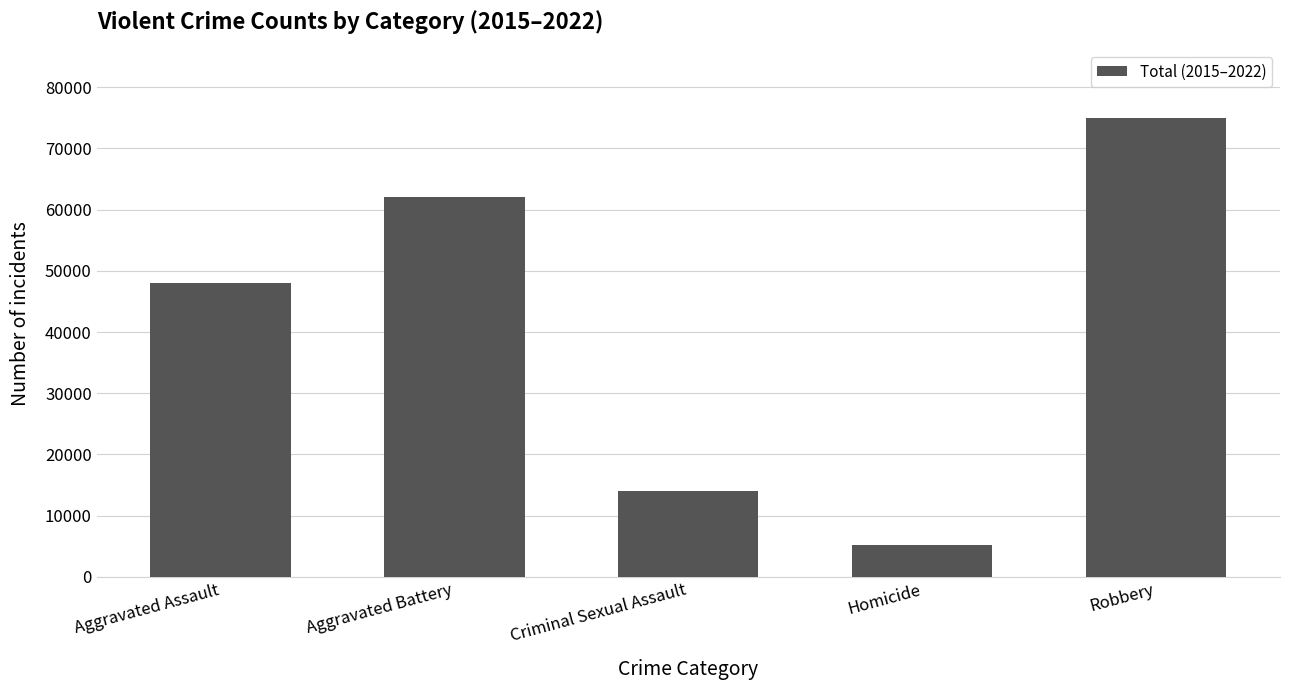

What position from the left is Robbery?

5